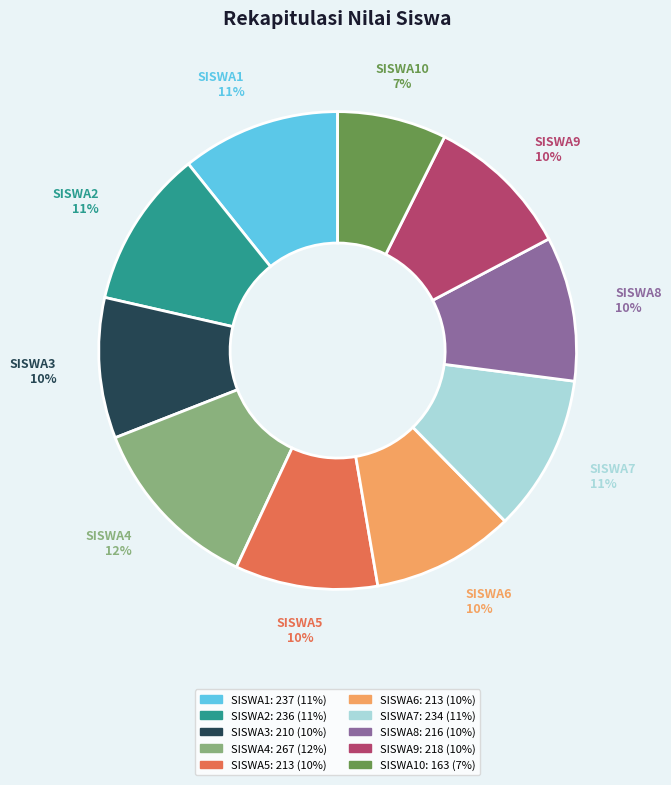

Does any single category account for the majority?

No